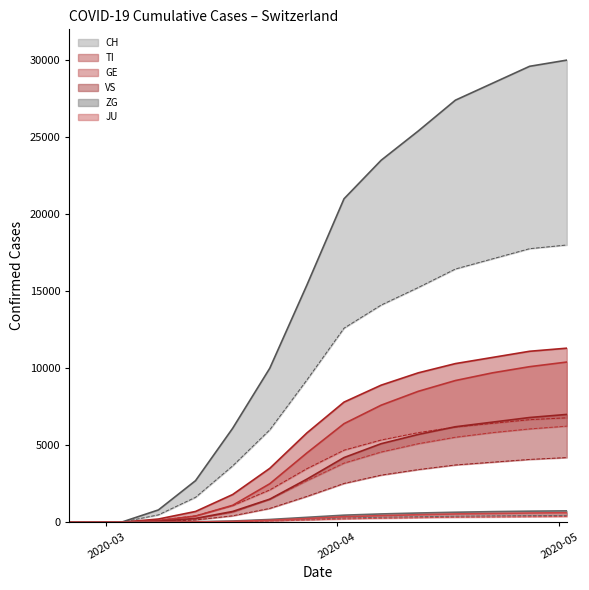

What is the sum of the VS values at 2020-03-13 and 2020-02-27?

250